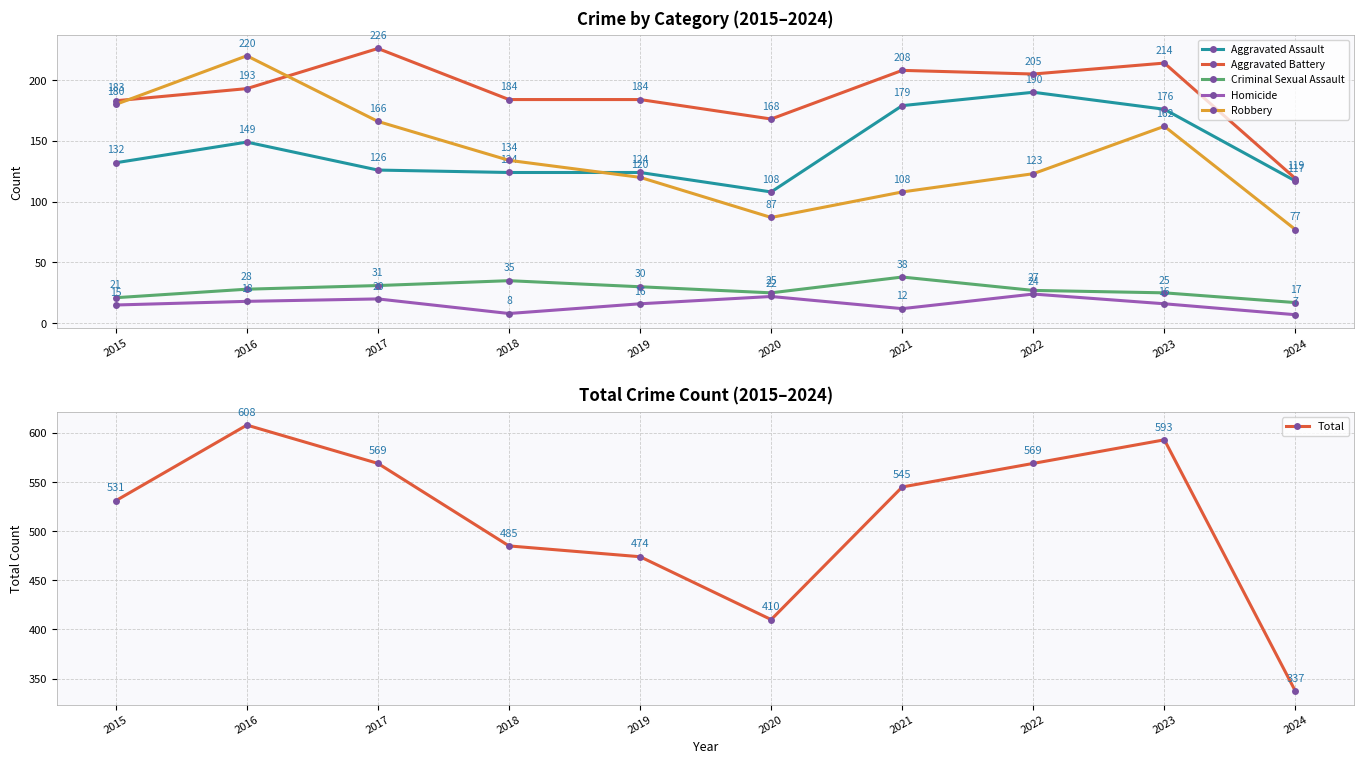

What is the total value across all series at 2023?

1186